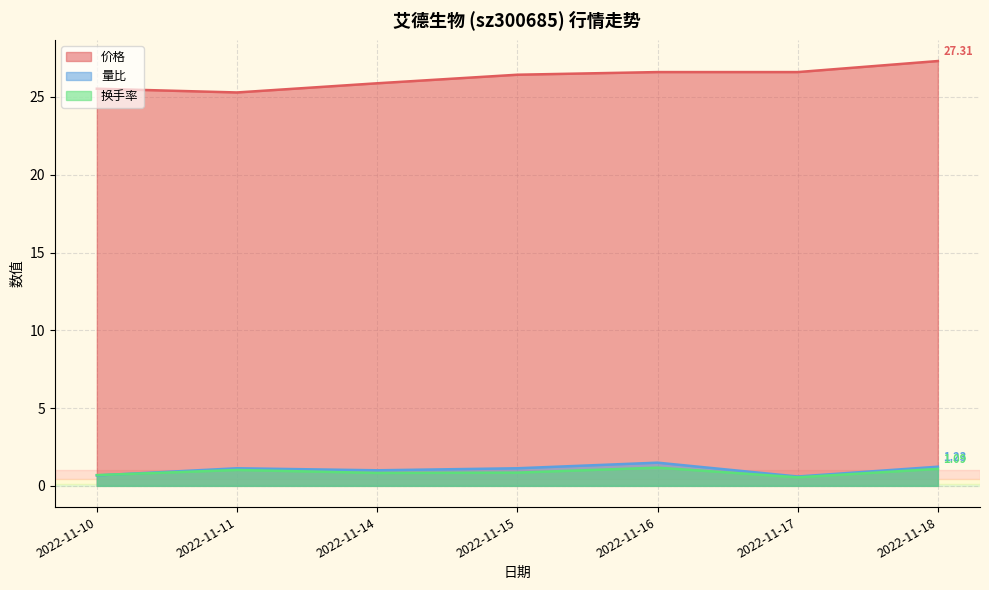

Reading right to left, transcribe all the data shown in this chart.

价格: 27.3	26.6	26.6	26.4	25.9	25.3	25.5
量比: 1.2	0.6	1.5	1.1	1.0	1.1	0.7
换手率: 1.1	0.6	1.2	0.8	0.8	1.0	0.7